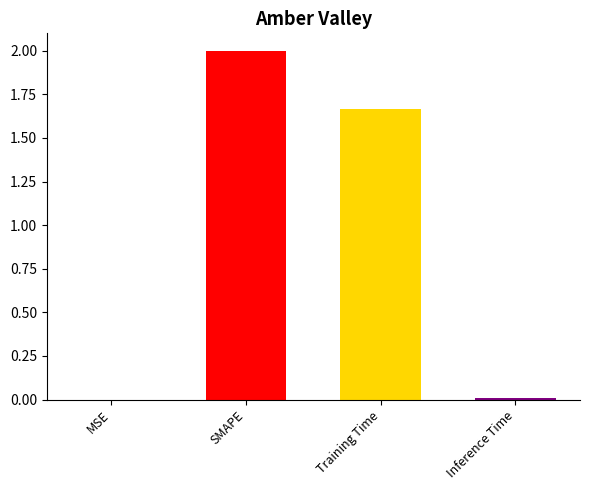

Reading left to right, extract all data points from this chart.

0.0	2.0	1.7	0.0